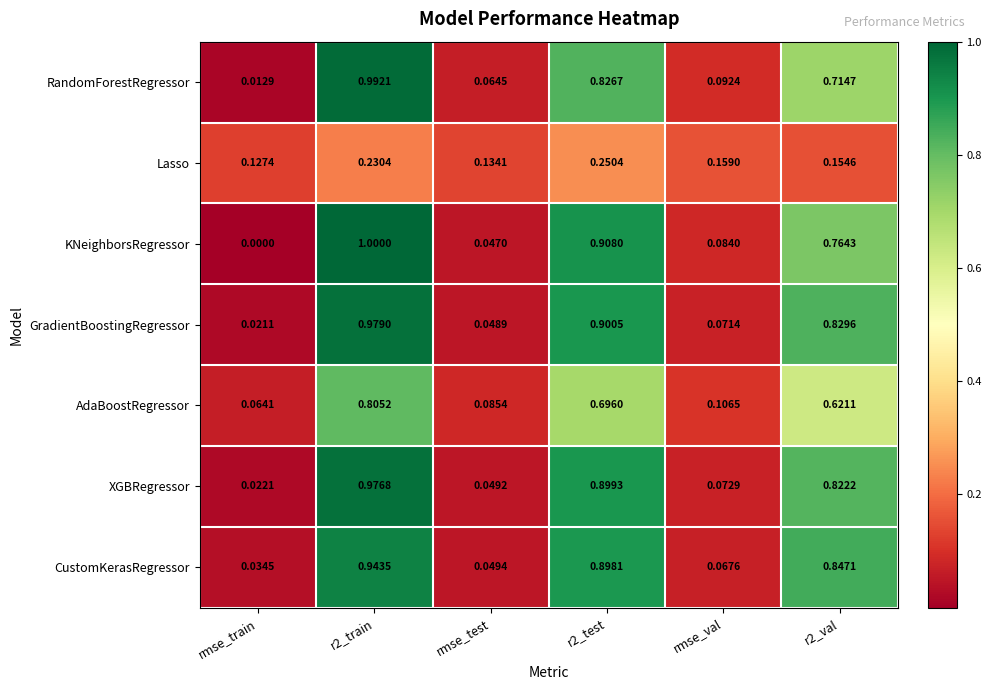

At which label does Lasso reach its minimum?

rmse_train